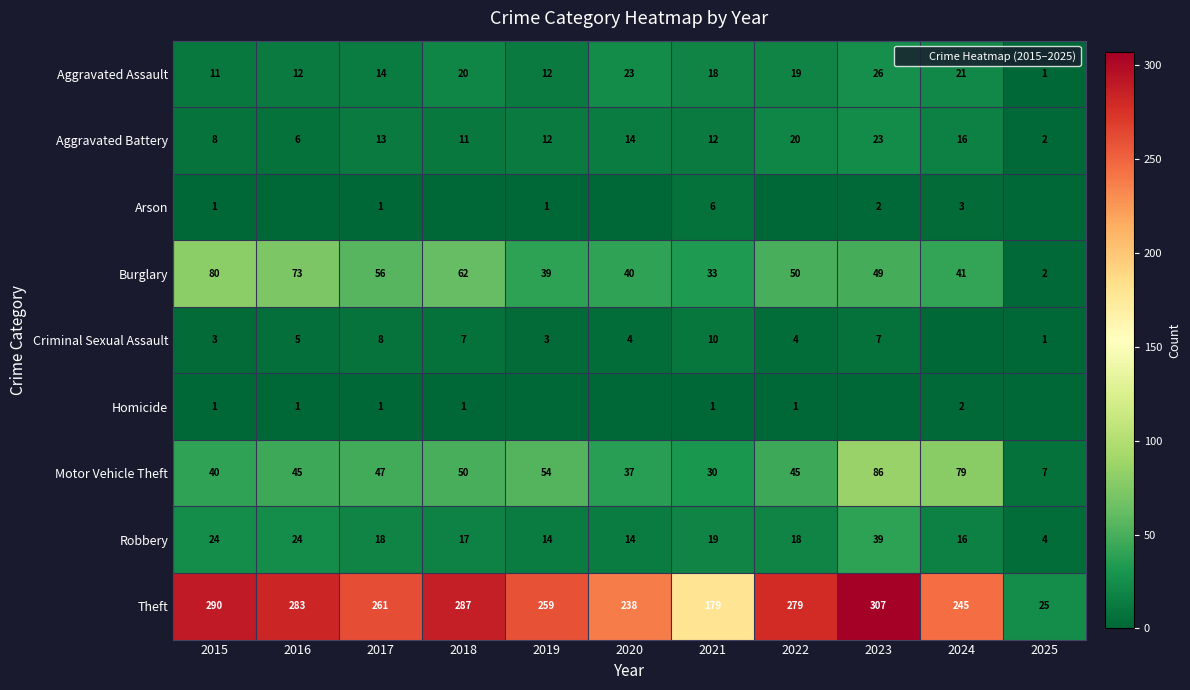

What is the spread (max minus min) of values at 2022?

279